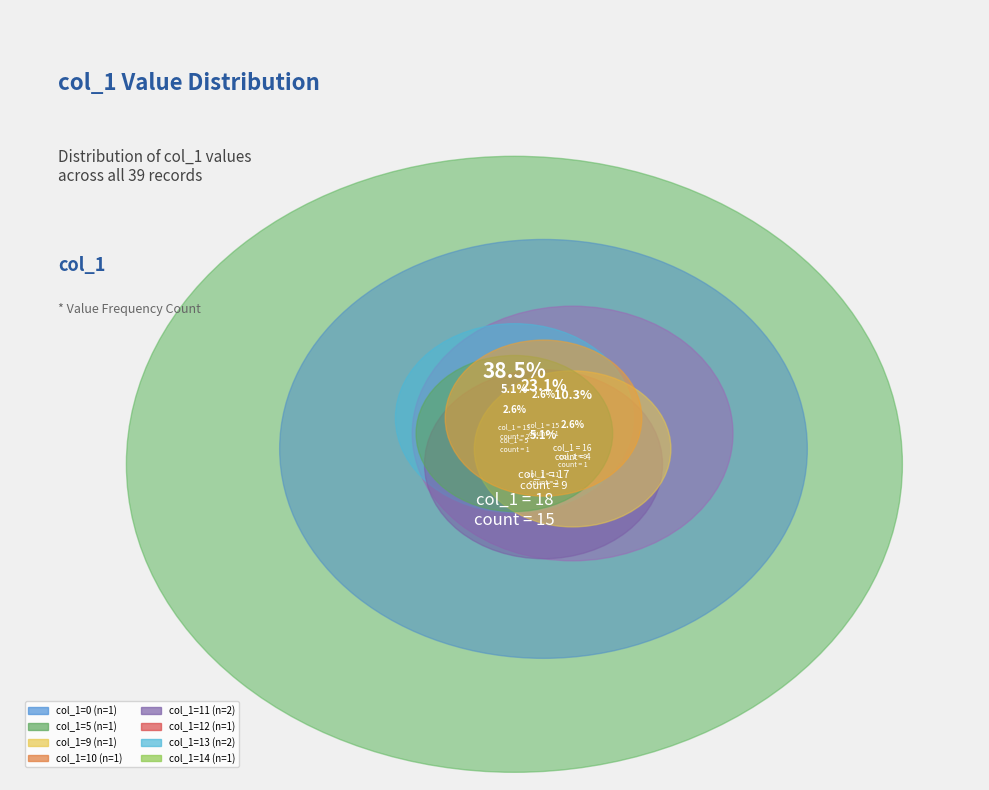

Is there a majority slice in this chart?

No